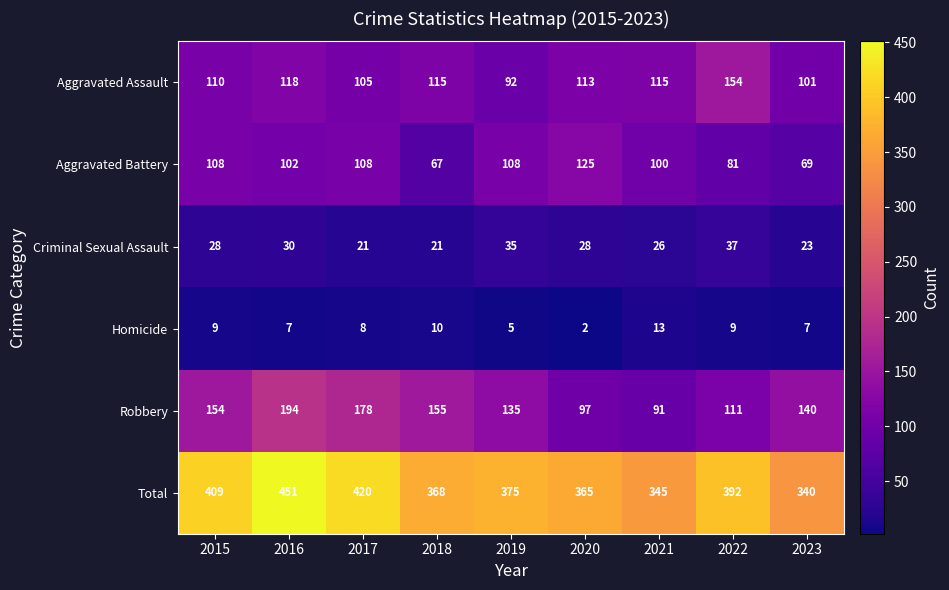

Where does the Aggravated Battery series first go above 102?

2015